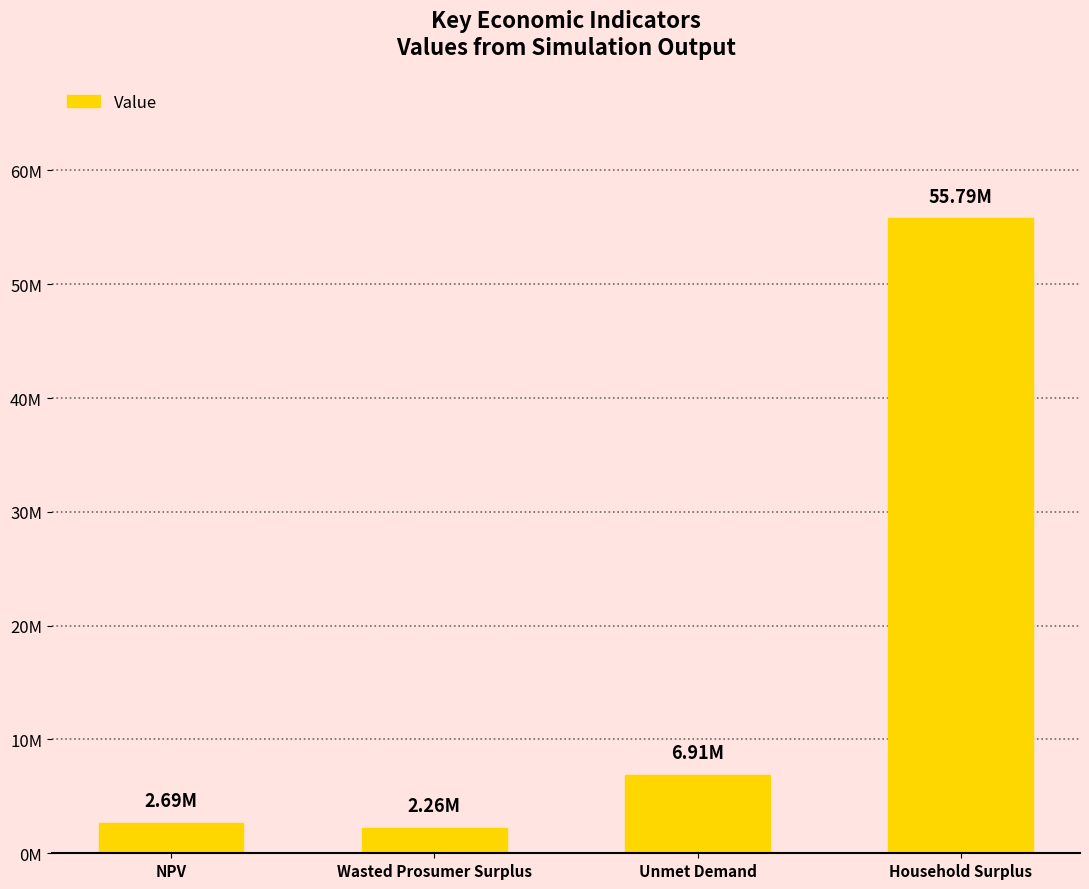

What is the minimum value shown in the chart?

2260733.7